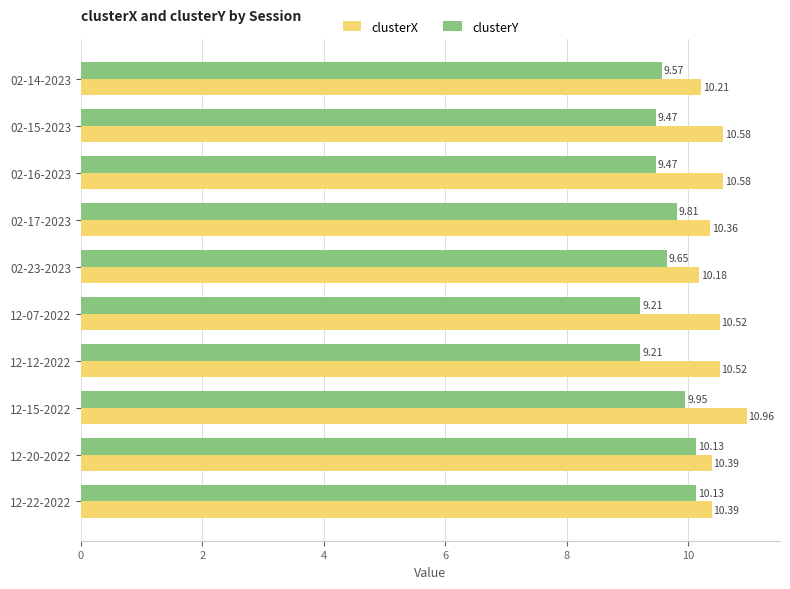

How many distinct data groups are displayed?

2